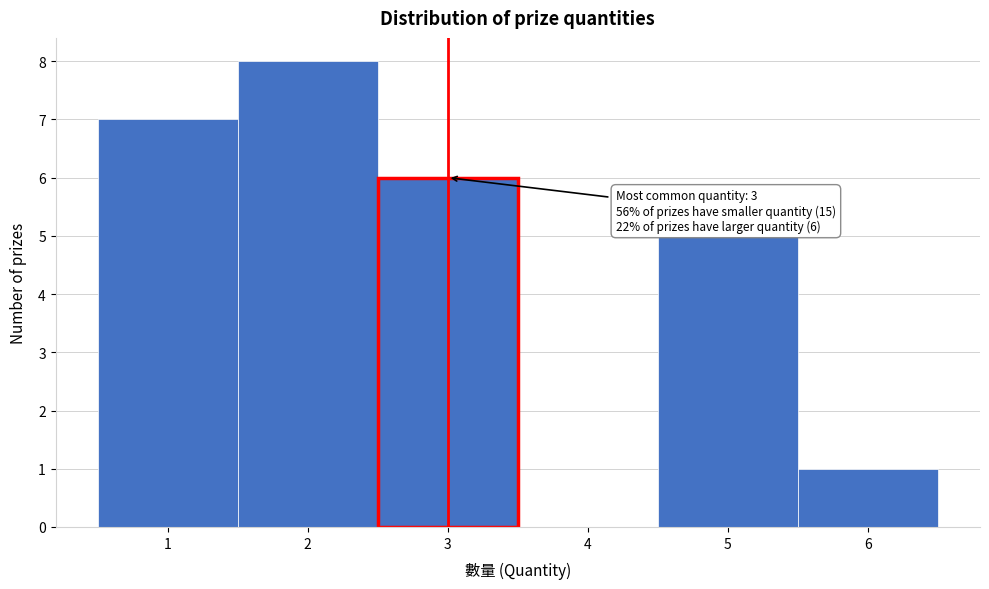

Over which range of the x-axis is the bar tallest?

1.5 to 2.5